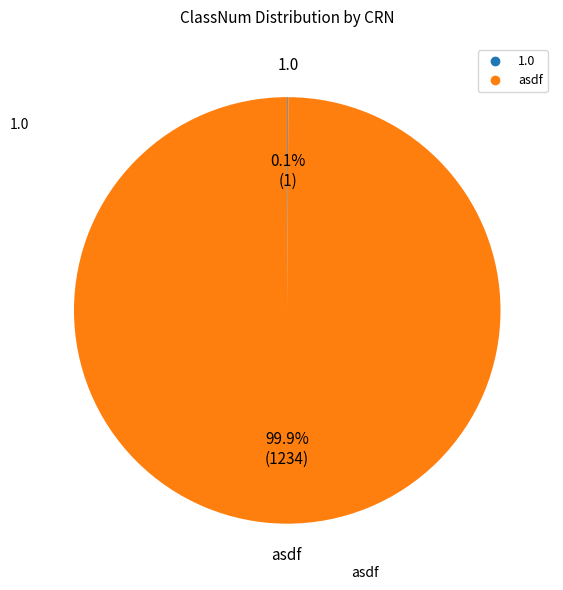

Which category accounts for the majority?

asdf